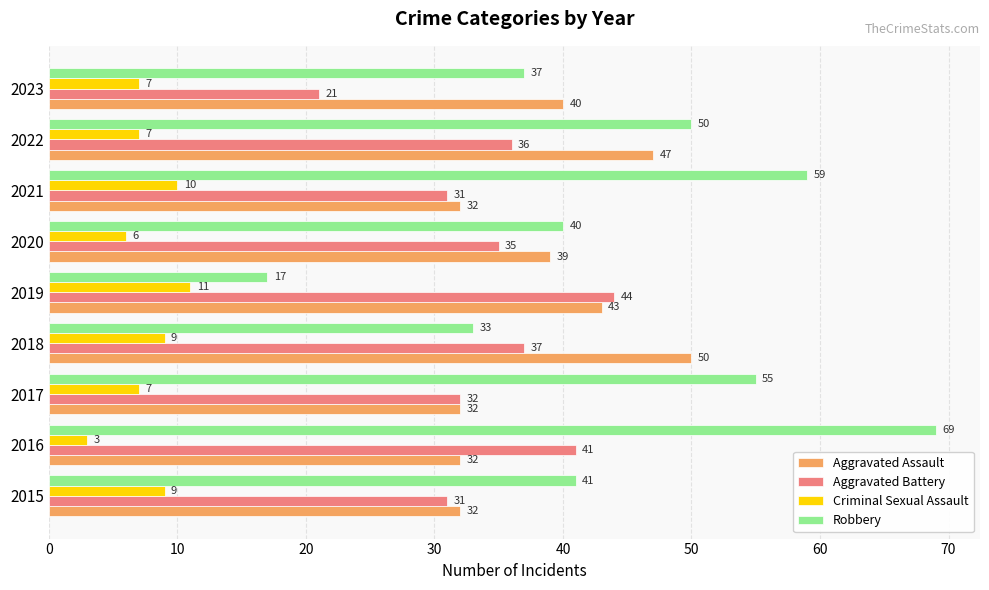

At which category does the chart reach its peak across all series?

2016